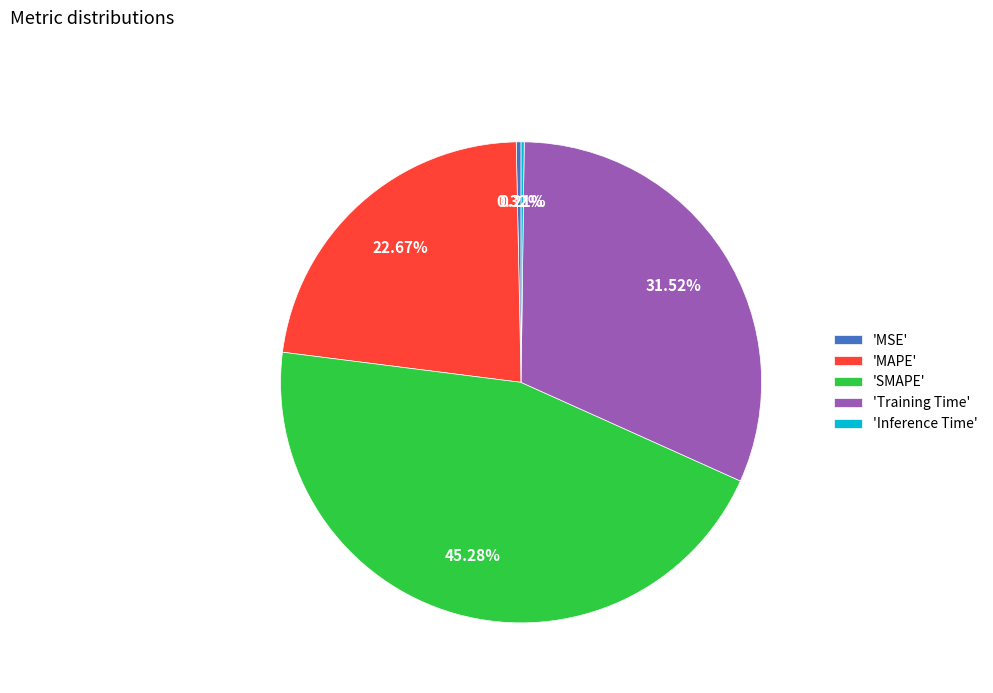

Is the sum of 'MSE' and 'Training Time' greater than half?

No